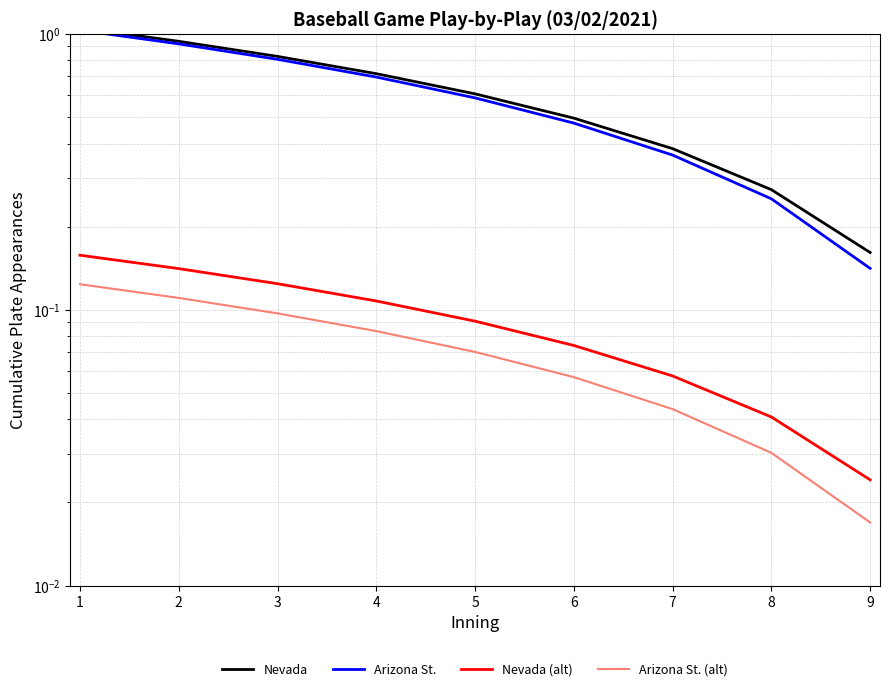

What is the value of the Arizona St. point at the 8th from the left?

0.3